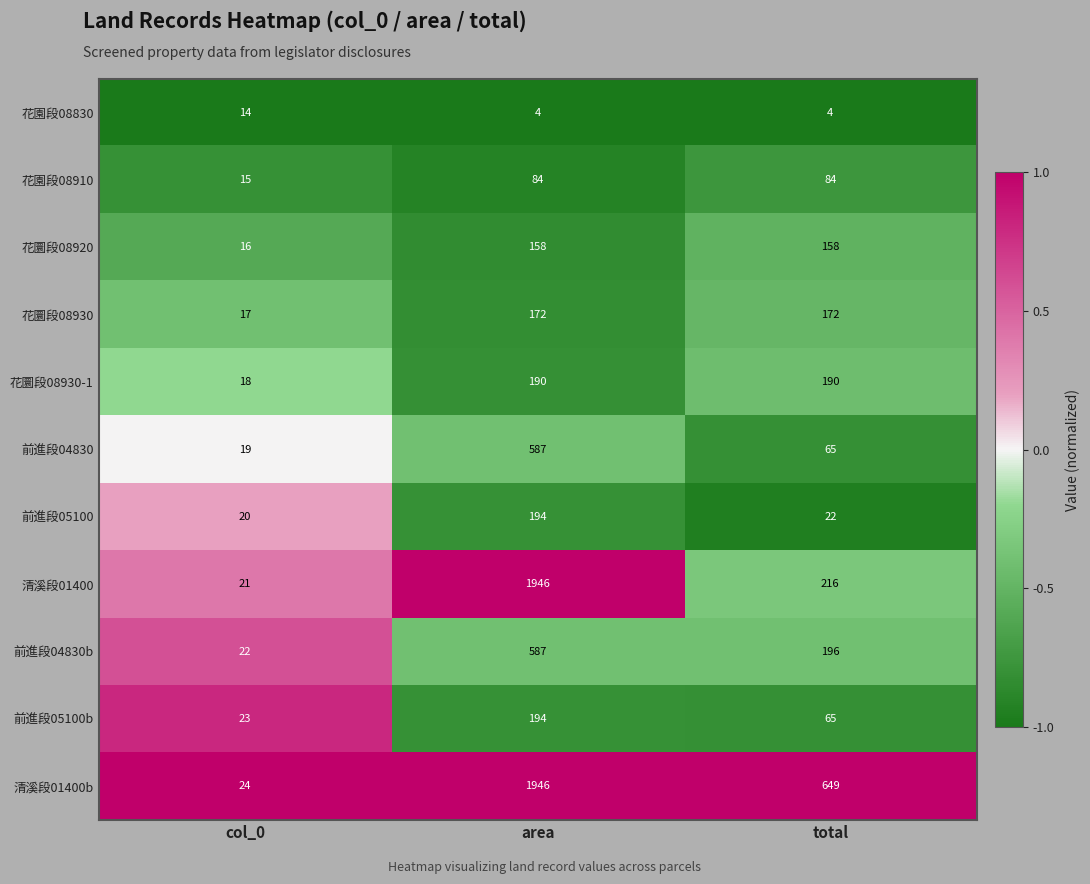

The 花圜段08920 series shows 27 at col_0. True or false?

False